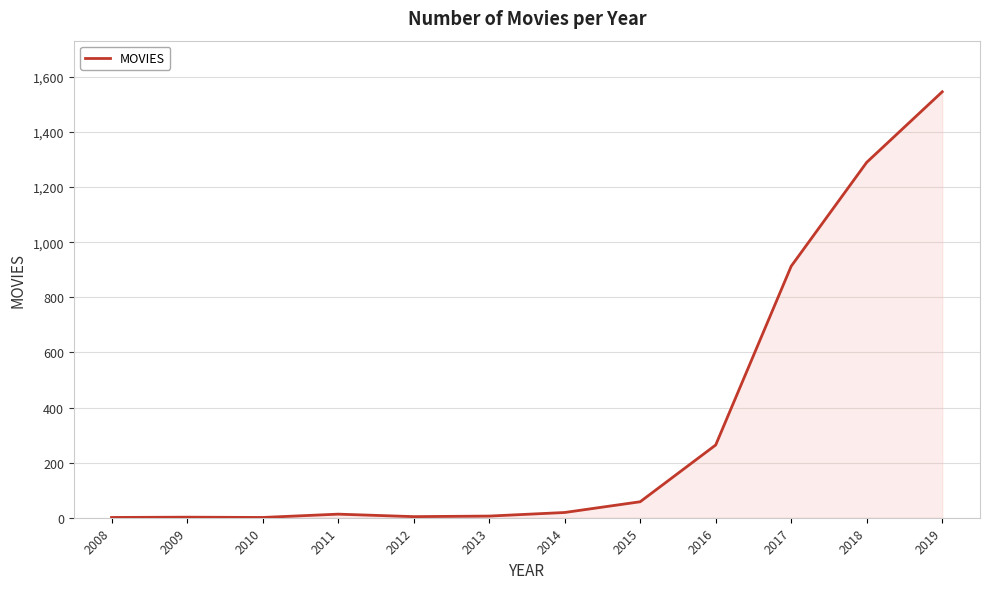

The value at 2008 is 1. True or false?

True